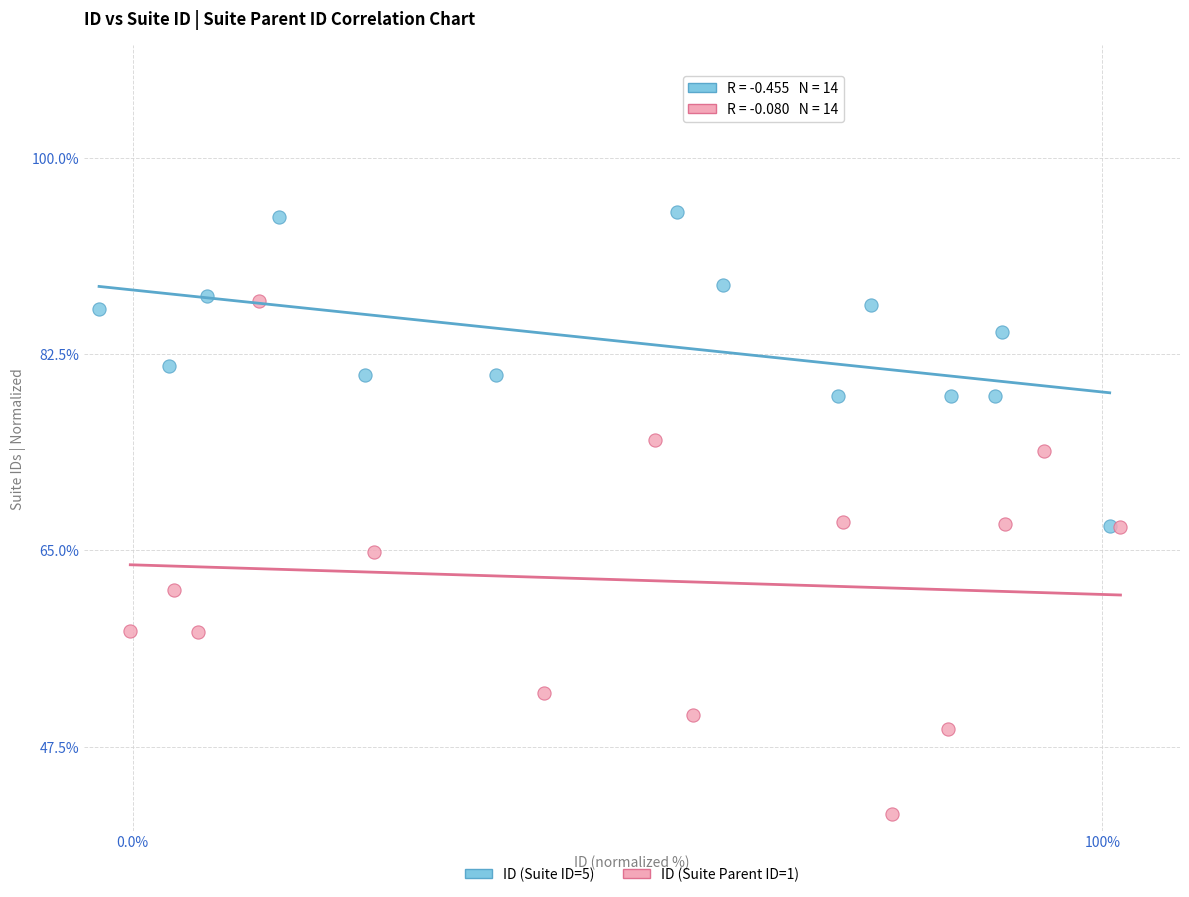

Which series has the widest spread of Y values?

ID (Suite Parent ID=1)